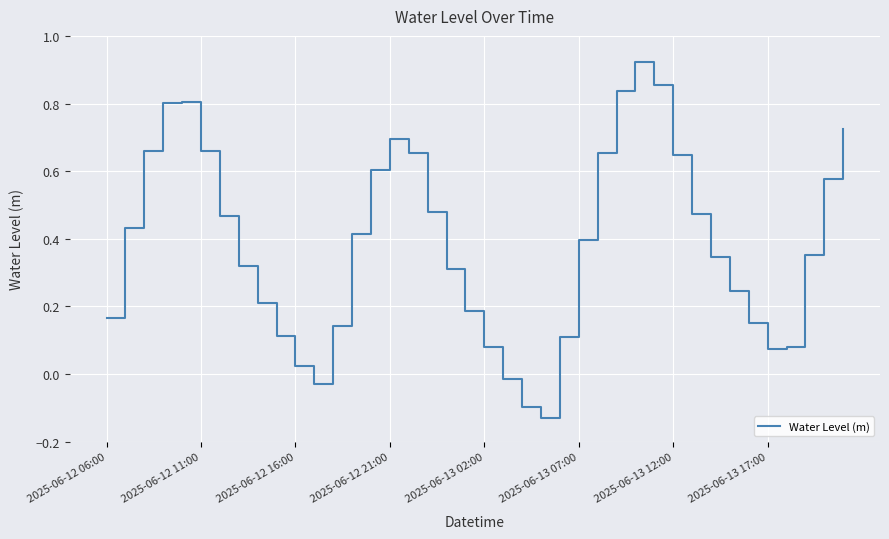

What is the difference between the maximum and minimum values?

1.1